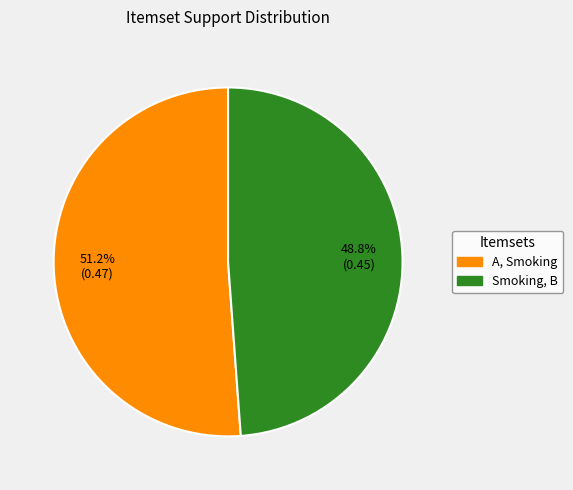

To the nearest percent, what percentage of the pie is Smoking, B?

49%